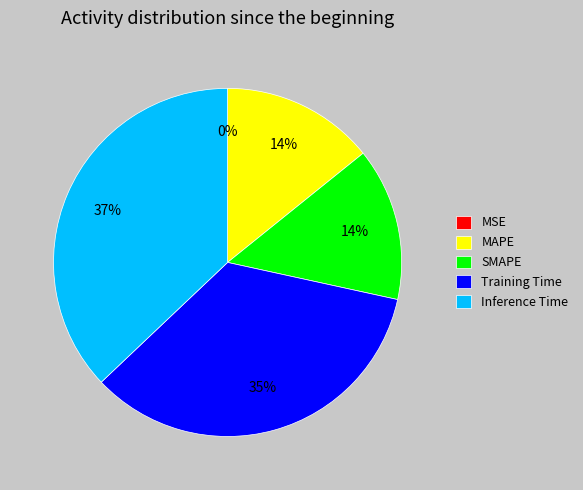

The Training Time slice represents 27% of the pie. True or false?

False